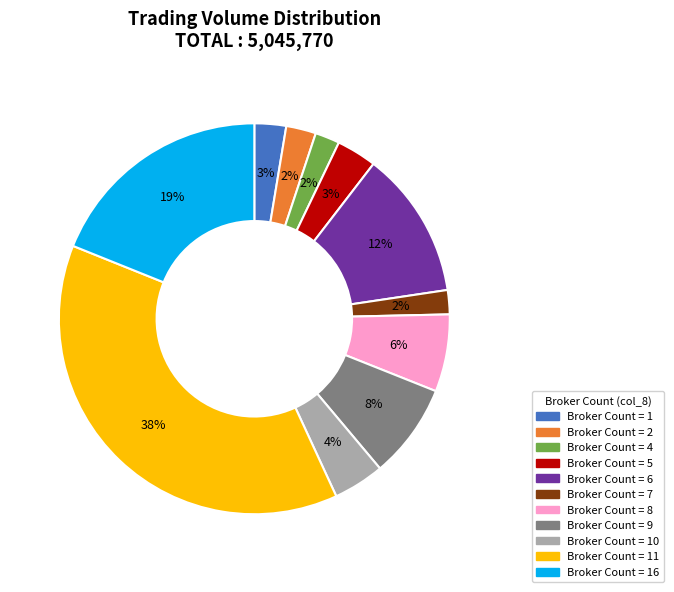

To the nearest percent, what is the average slice percentage?

9%